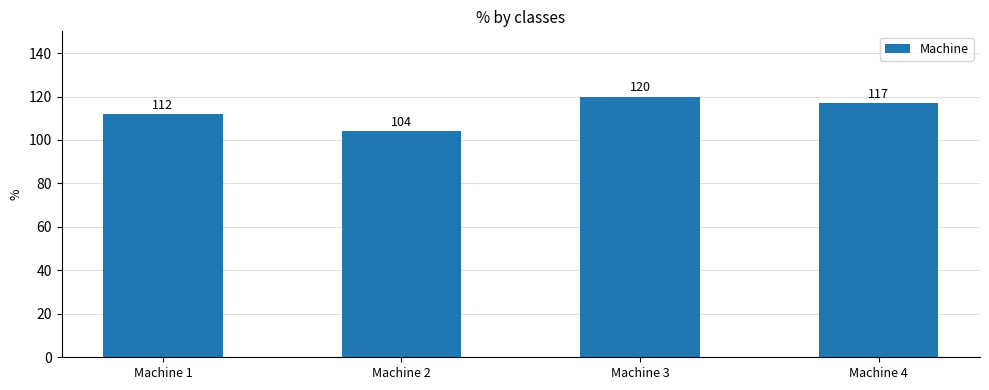

Which has a higher value, Machine 3 or Machine 4?

Machine 3